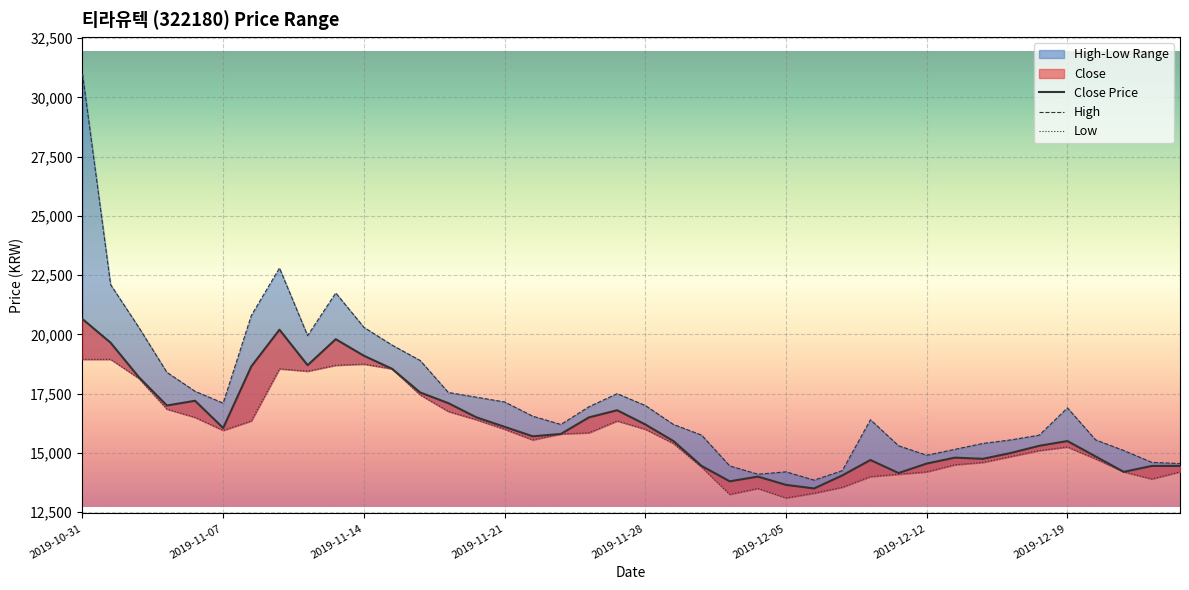

How many interior local peaks does the Close series have?

8